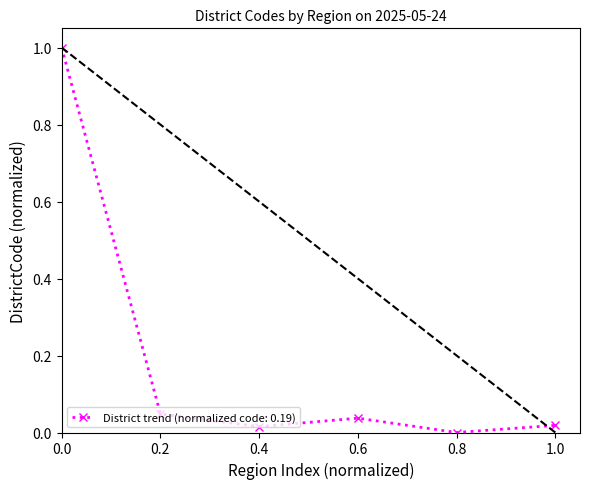

What is the label of the 6th point from the left?

1.0